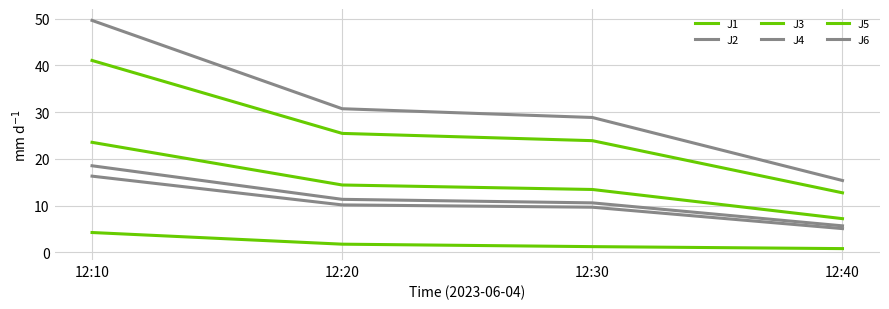

How many lines are shown in the chart?

6